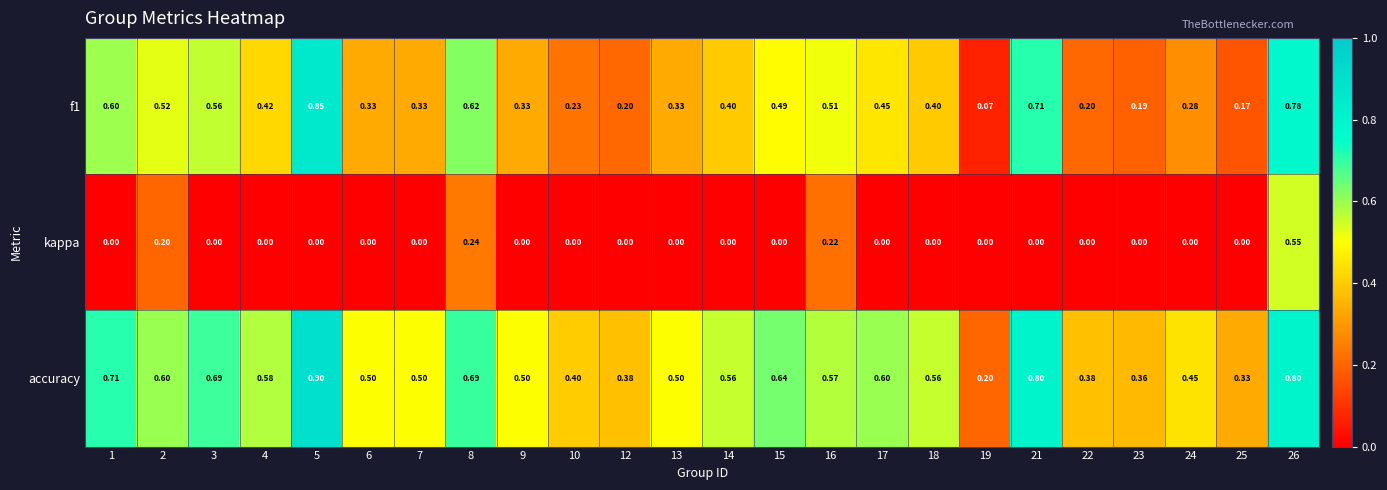

Is the value of f1 at 8 greater than the value of accuracy at 5?

No